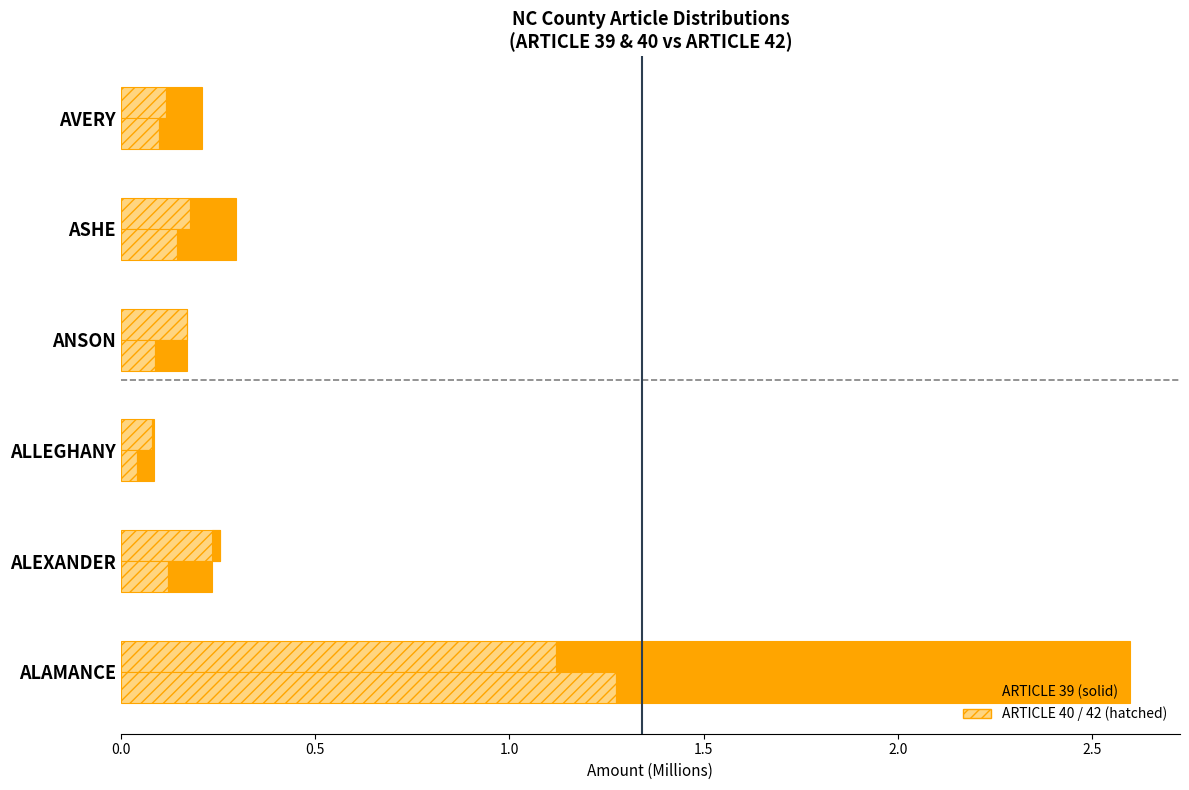

The ARTICLE 39 (lower) series shows 0.0 at ANSON. True or false?

False